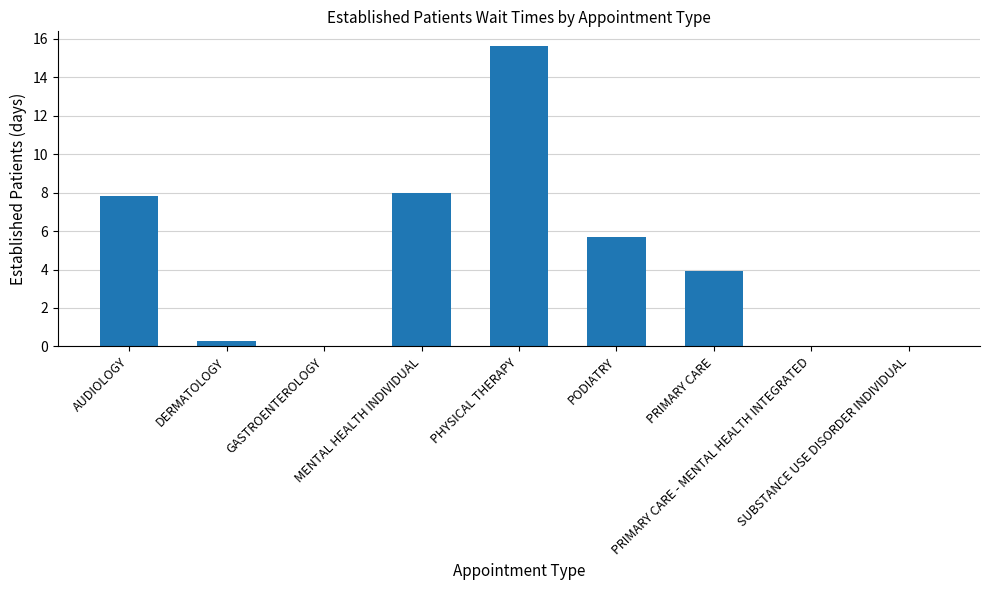

What is the sum of all values?

41.3